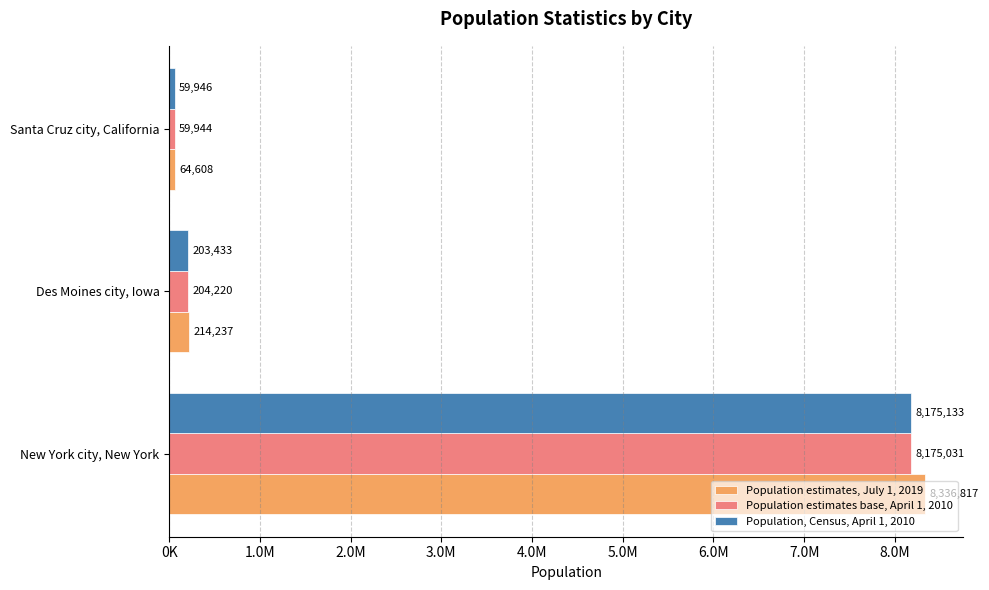

What are all the series names shown in the legend?

Population estimates, July 1, 2019, Population estimates base, April 1, 2010, Population, Census, April 1, 2010